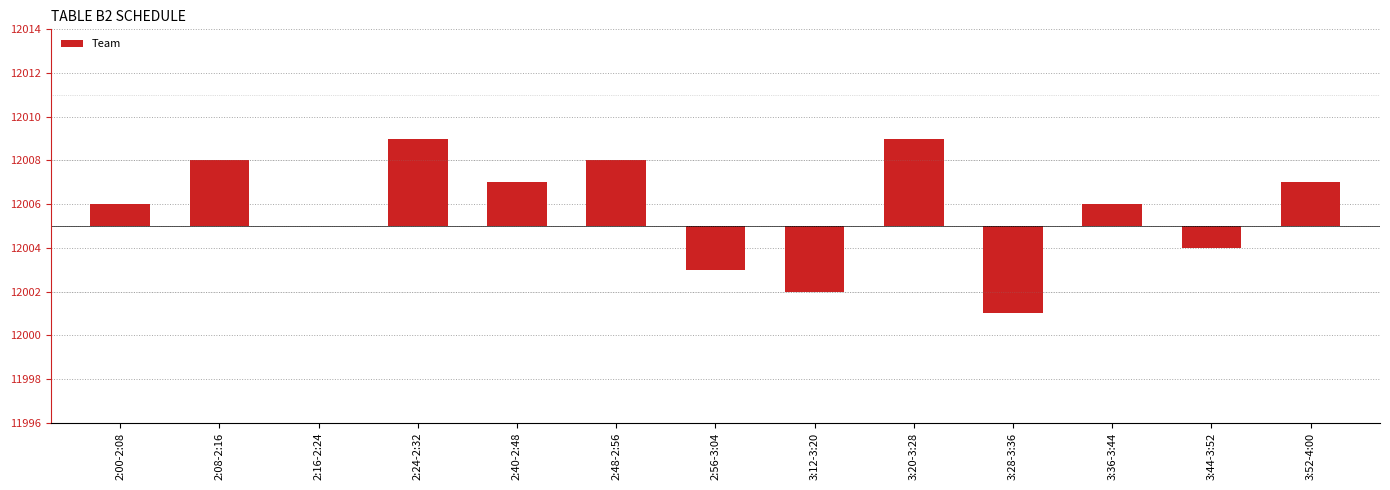

The value at 3:20-3:28 is 4. True or false?

True